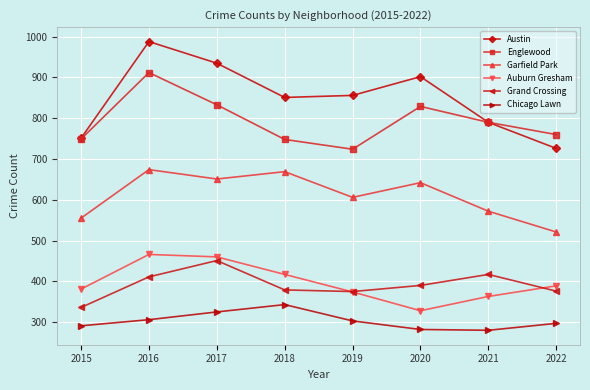

At which label is Auburn Gresham closest to 397?

2022